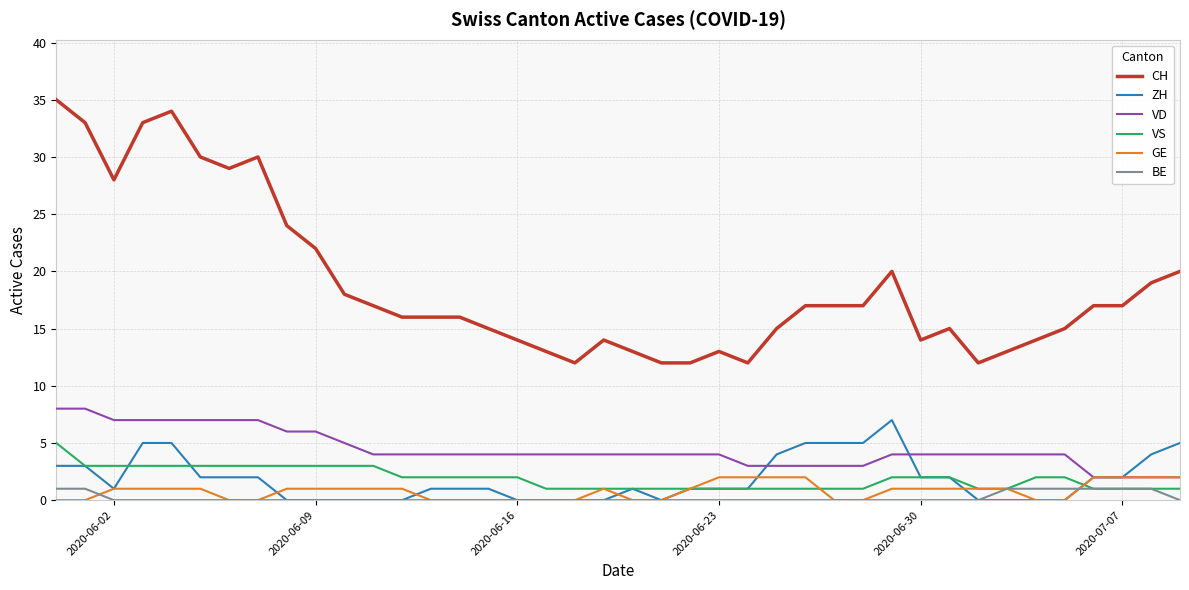

Reading left to right, transcribe all the data shown in this chart.

CH: 35	33	28	33	34	30	29	30	24	22	18	17	16	16	16	15	14	13	12	14	13	12	12	13	12	15	17	17	17	20	14	15	12	13	14	15	17	17	19	20
ZH: 3	3	1	5	5	2	2	2	0	0	0	0	0	1	1	1	0	0	0	0	1	0	1	1	1	4	5	5	5	7	2	2	0	0	0	0	2	2	4	5
VD: 8	8	7	7	7	7	7	7	6	6	5	4	4	4	4	4	4	4	4	4	4	4	4	4	3	3	3	3	3	4	4	4	4	4	4	4	2	2	2	2
VS: 5	3	3	3	3	3	3	3	3	3	3	3	2	2	2	2	2	1	1	1	1	1	1	1	1	1	1	1	1	2	2	2	1	1	2	2	1	1	1	1
GE: 0	0	1	1	1	1	0	0	1	1	1	1	1	0	0	0	0	0	0	1	0	0	1	2	2	2	2	0	0	1	1	1	1	1	0	0	2	2	2	2
BE: 1	1	0	0	0	0	0	0	0	0	0	0	0	0	0	0	0	0	0	0	0	0	0	0	0	0	0	0	0	0	0	0	0	1	1	1	1	1	1	0